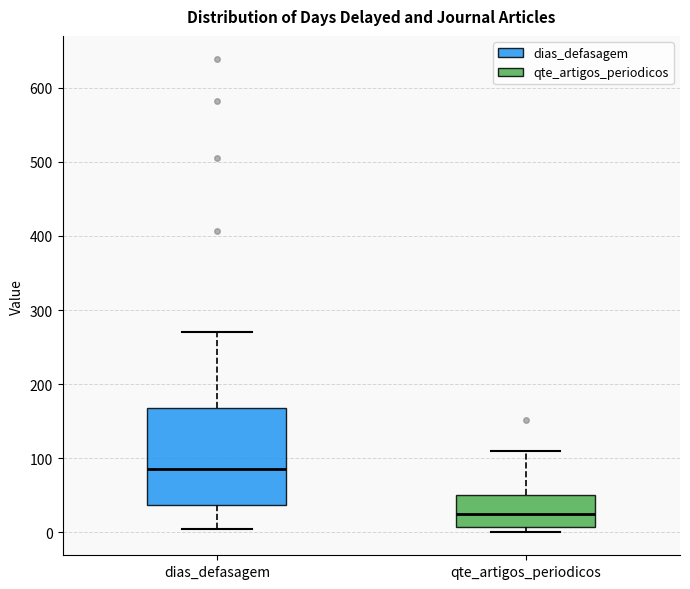

Which box has the highest median line?

dias_defasagem